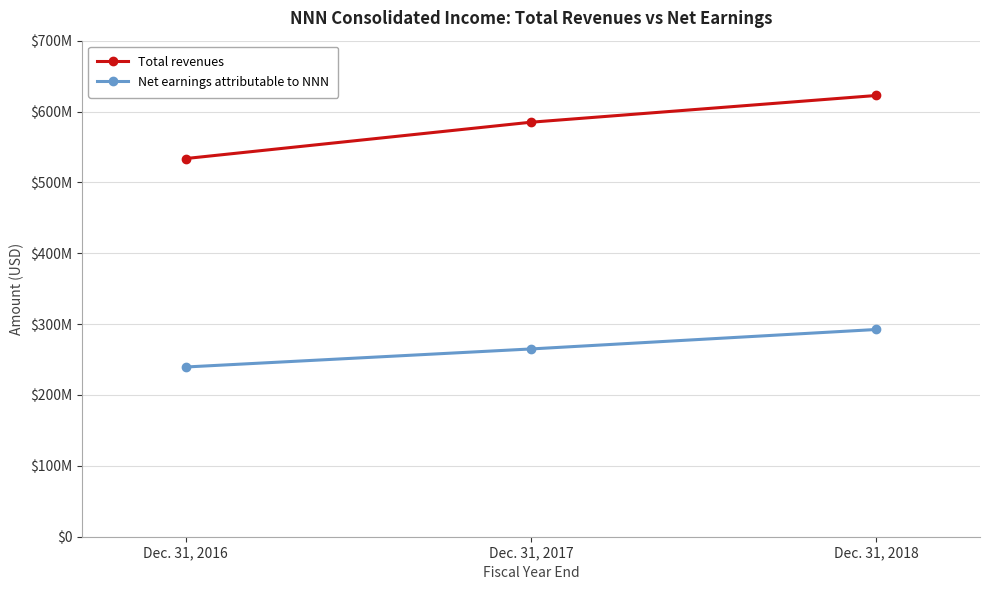

Which series changed the most between Dec. 31, 2017 and Dec. 31, 2018?

Total revenues